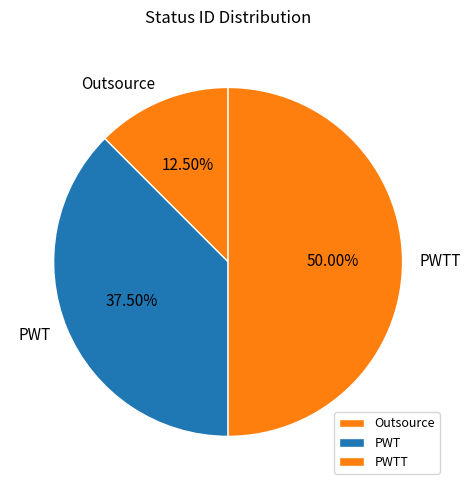

Is the sum of PWT and PWTT greater than half?

Yes